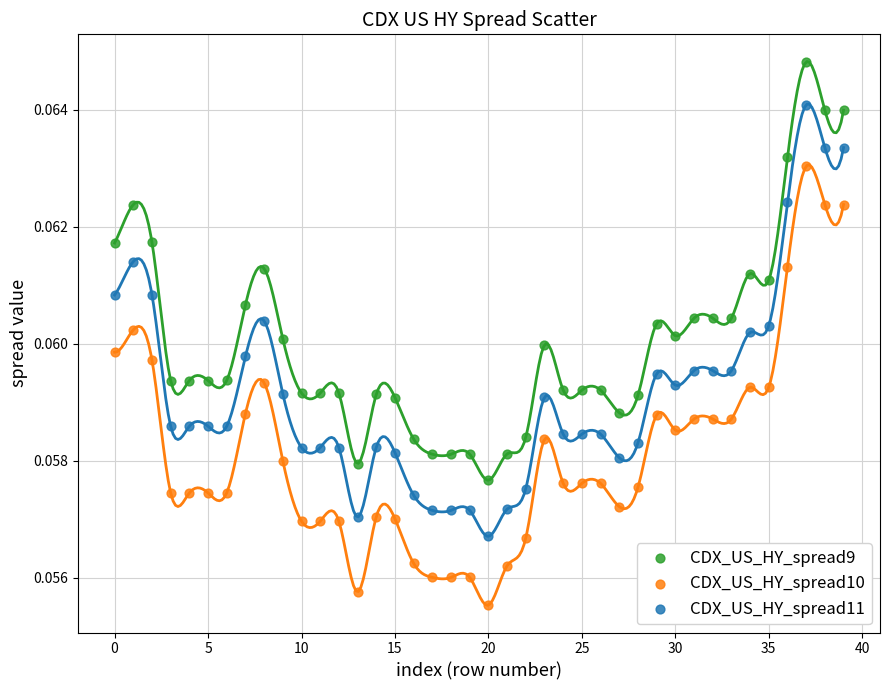

What are all the series names shown in the legend?

CDX_US_HY_spread9, CDX_US_HY_spread10, CDX_US_HY_spread11